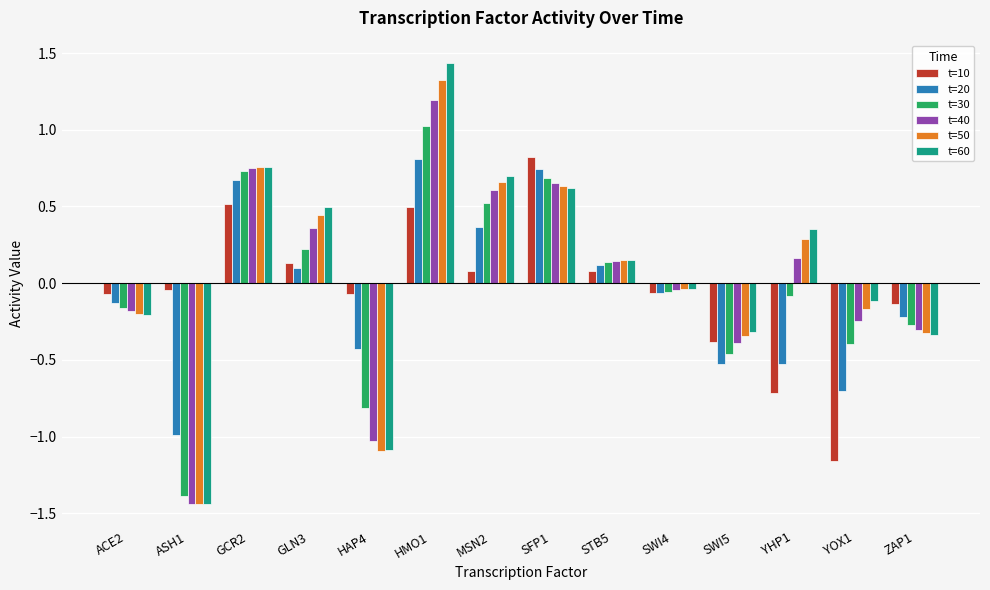

Which series has the widest spread of values?

t=60